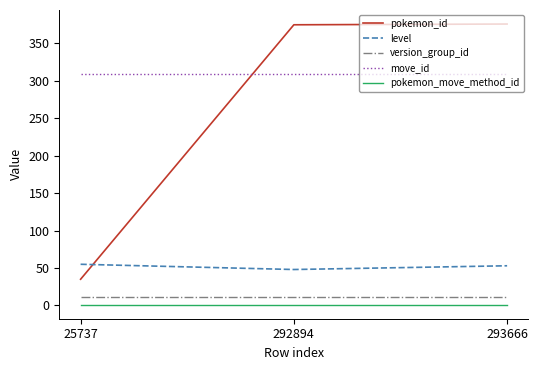

How many lines are shown in the chart?

5